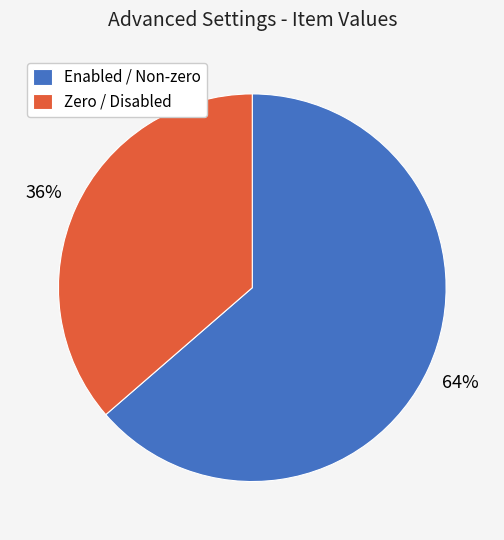

To the nearest percent, what is the average slice percentage?

50%